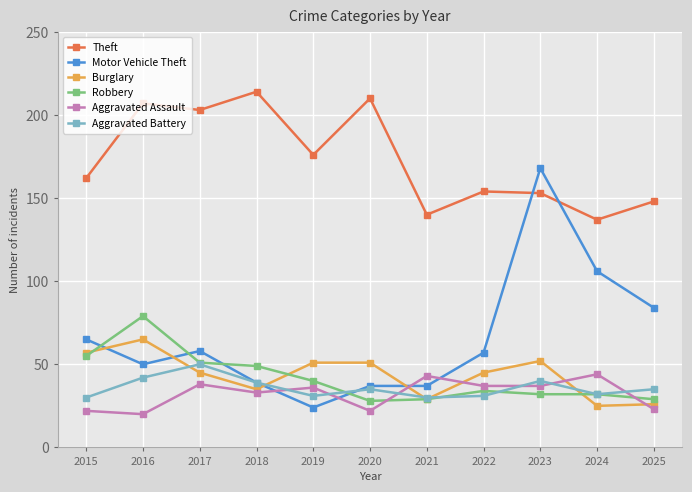

Which series has the largest total across all categories?

Theft